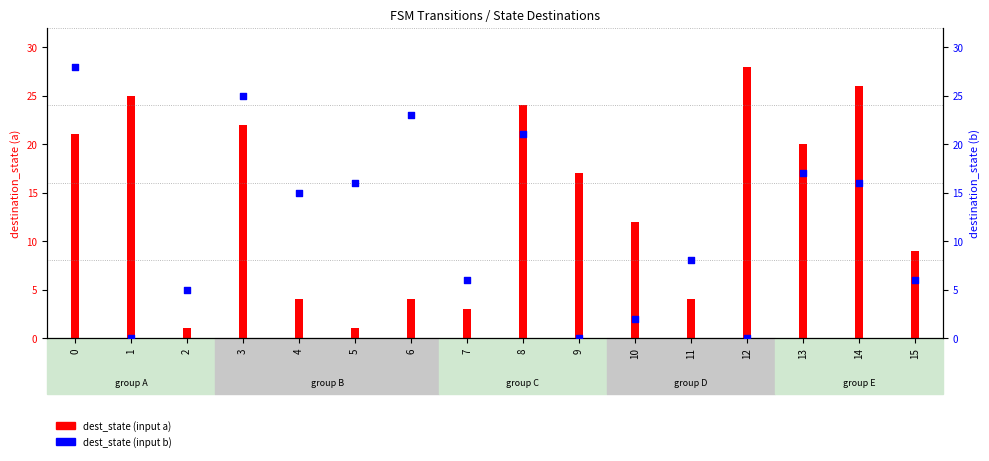

Which series has the largest Y range (max minus min)?

dest_state (input b)